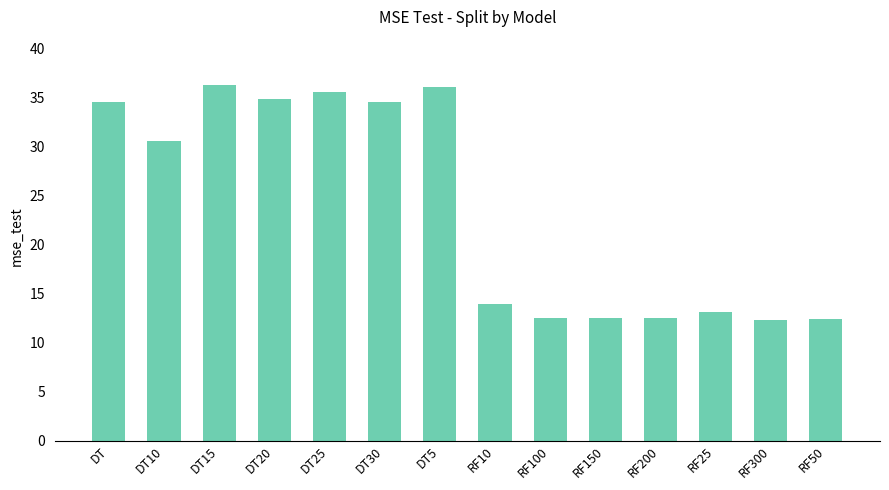

What is the greatest value displayed?

36.3